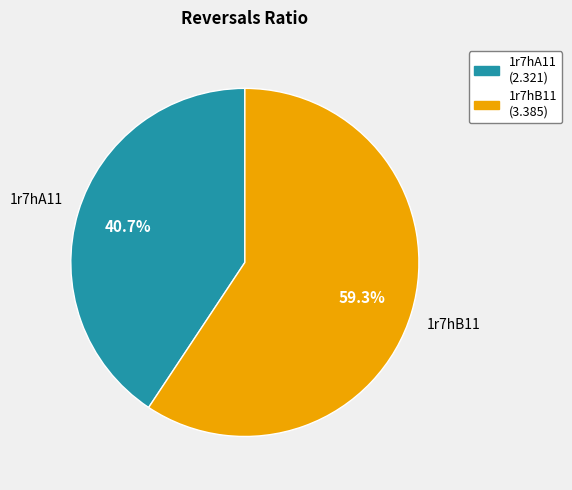

Which category has the smallest portion of the pie?

1r7hA11